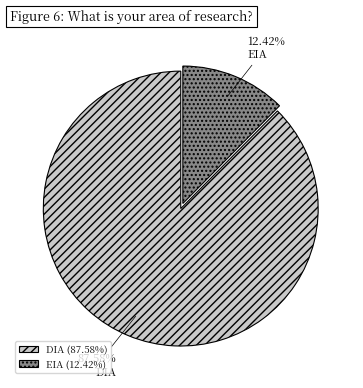

Is the sum of EIA and DIA greater than half?

Yes